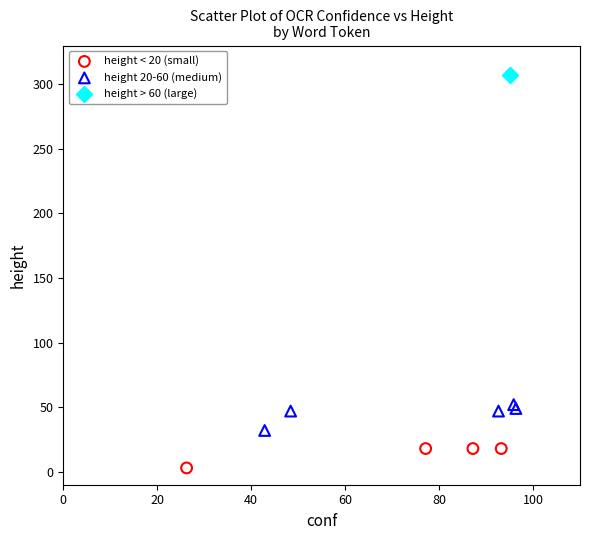

Which series reaches the minimum Y coordinate?

height < 20 (small)